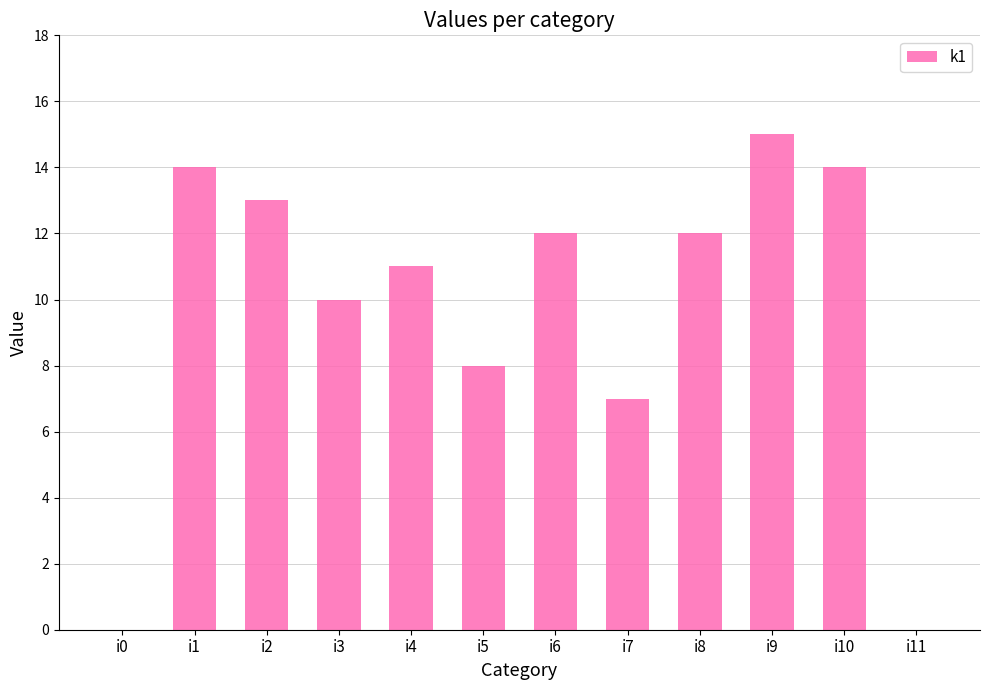

What is the greatest value displayed?

15